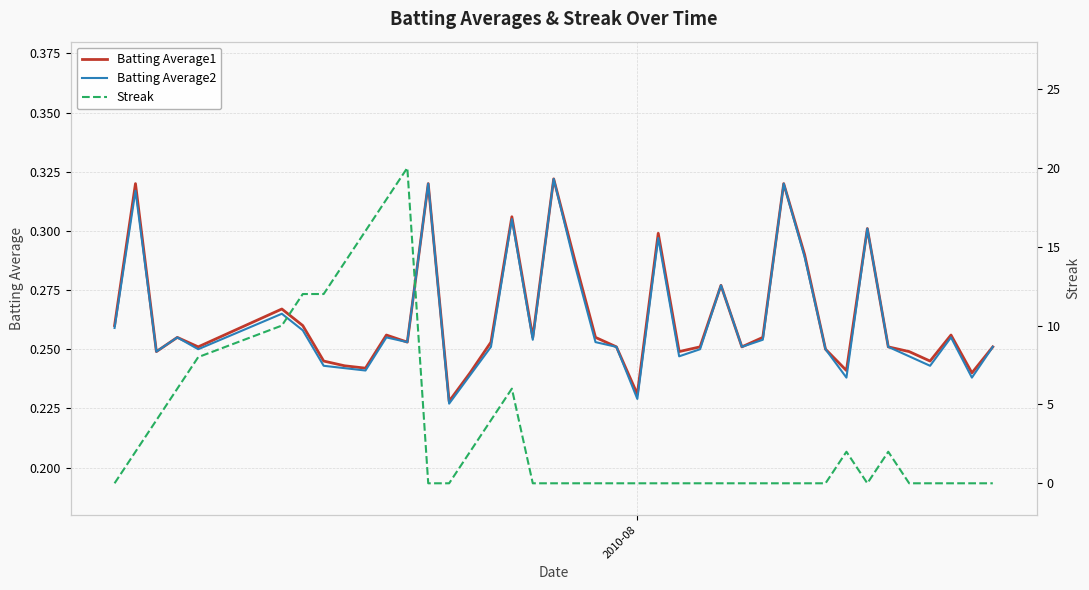

What are all the series names shown in the legend?

Batting Average1, Batting Average2, Streak